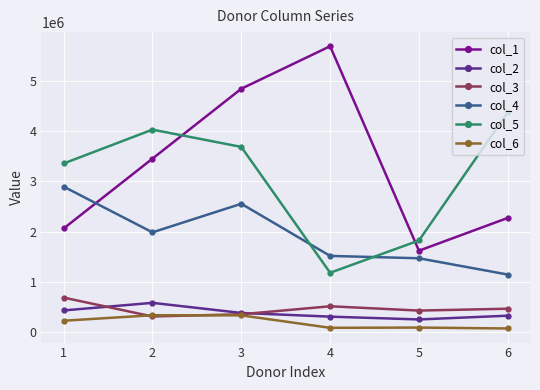

What is the maximum value shown in the chart?

5687800